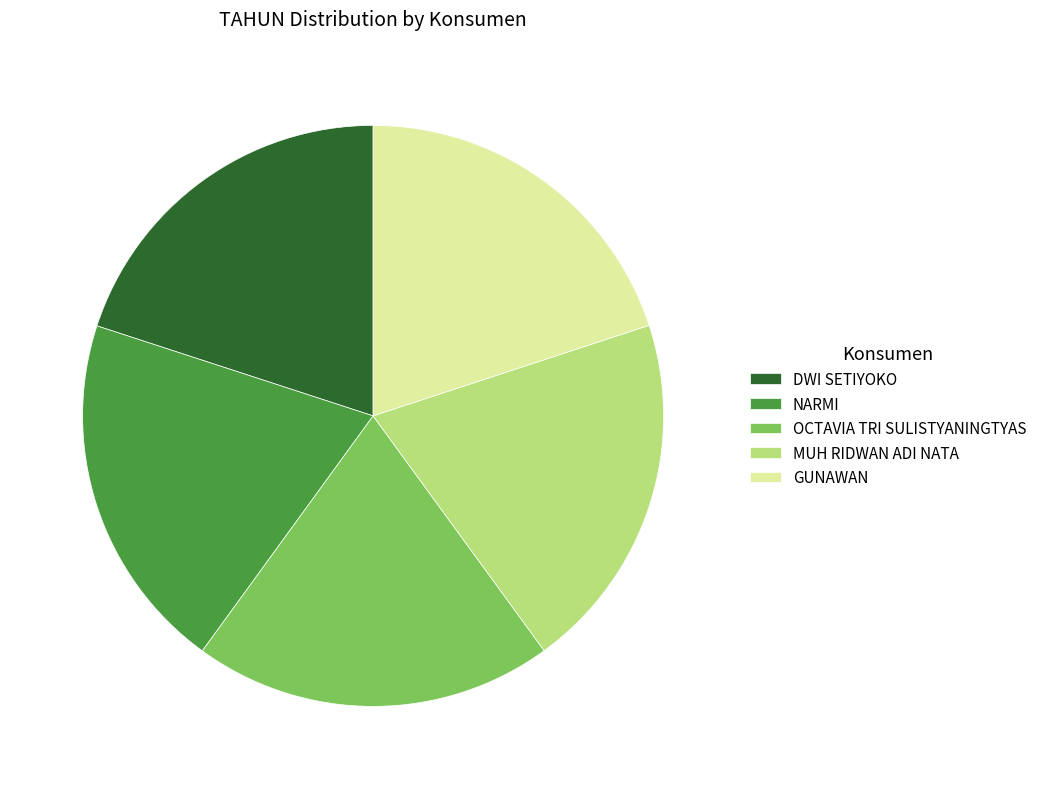

Is it true that OCTAVIA TRI SULISTYANINGTYAS is 20% of the pie?

True